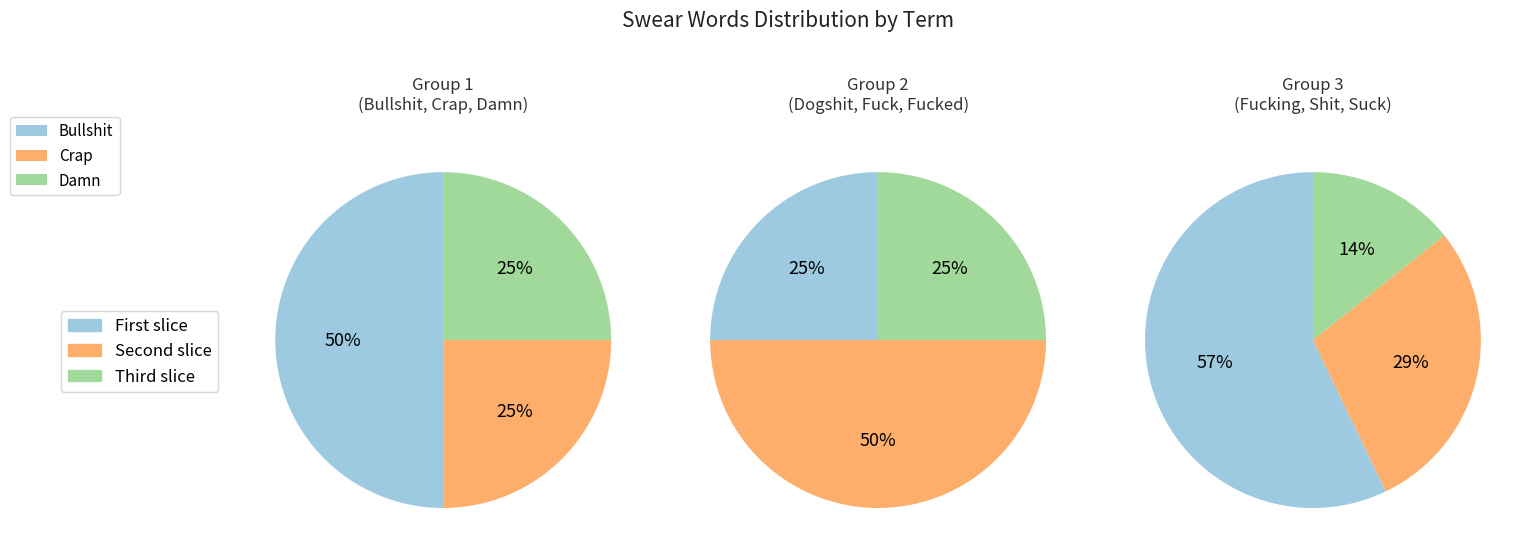

Between Fucking and Suck, which is larger?

Fucking